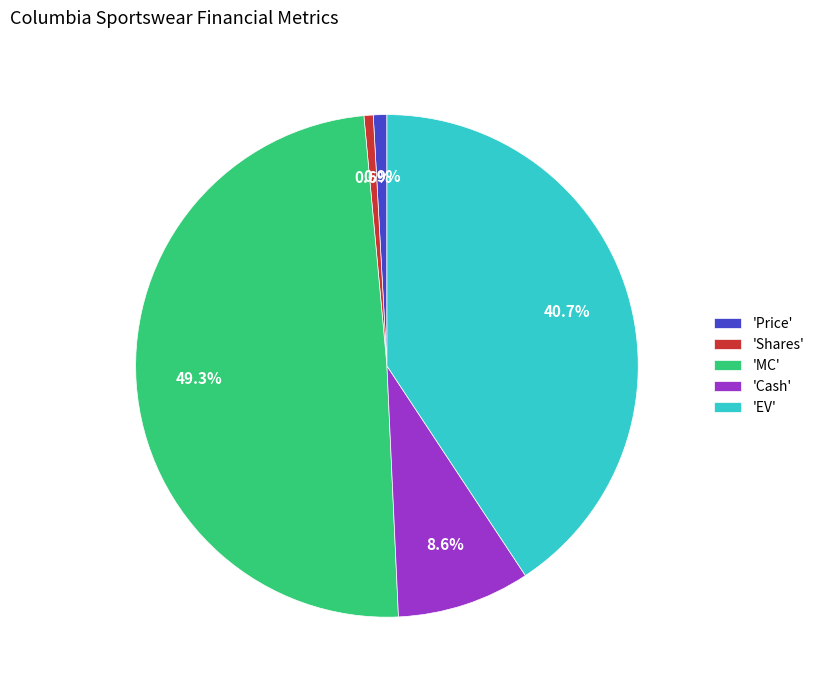

What percentage is NOT represented by 'EV'?

59.3%